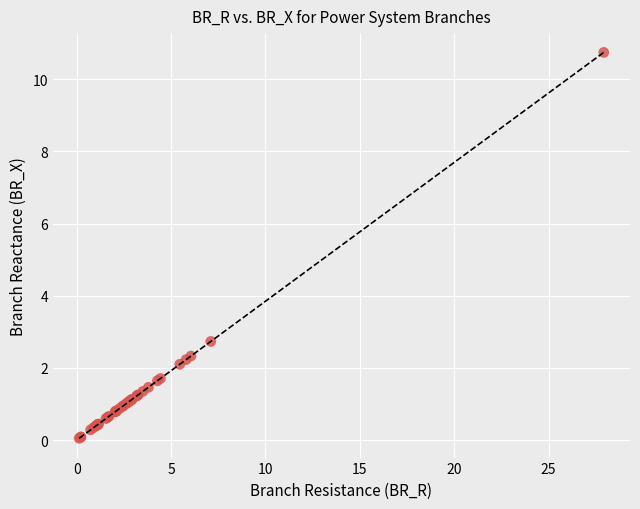

What Y value in the scatter plot is closest to 5?

2.7